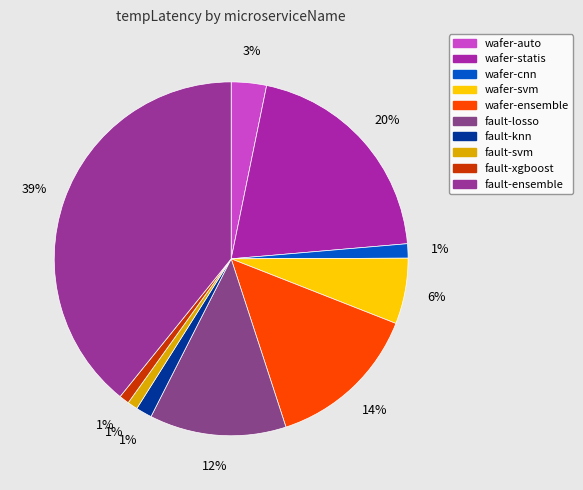

To the nearest percent, what is the difference between the wafer-ensemble and wafer-statis slice percentages?

6%